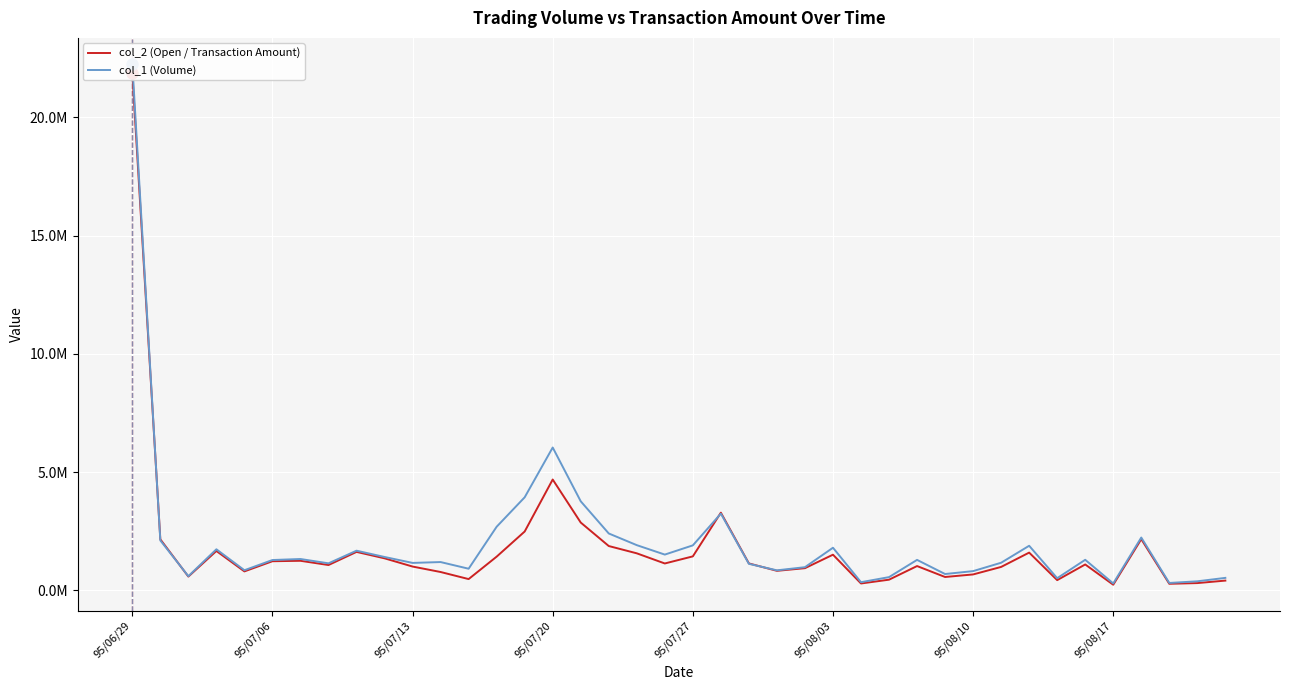

How many lines are shown in the chart?

2